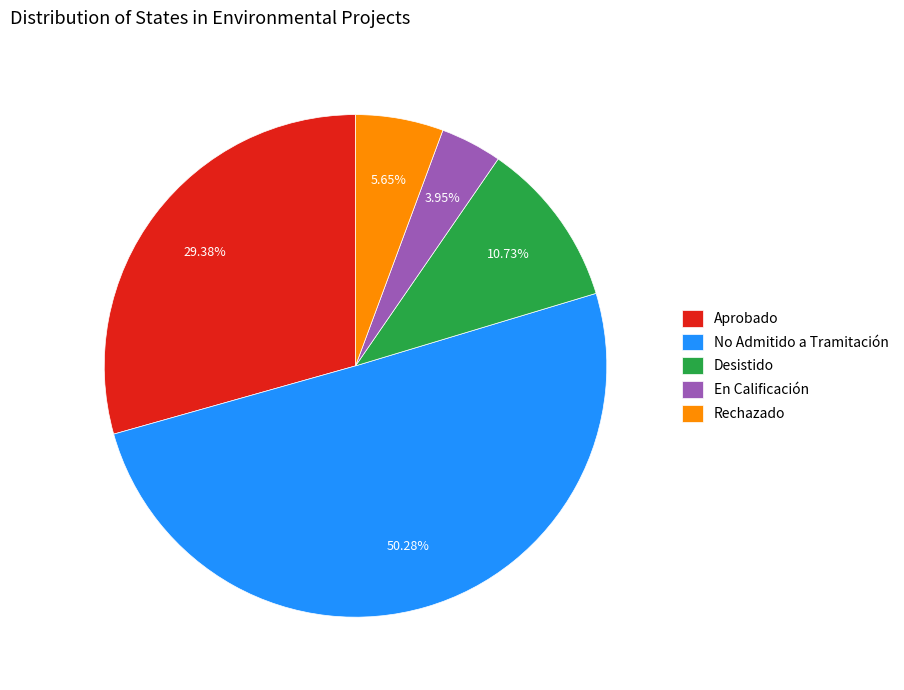

Which category has the biggest portion of the pie?

No Admitido a Tramitación